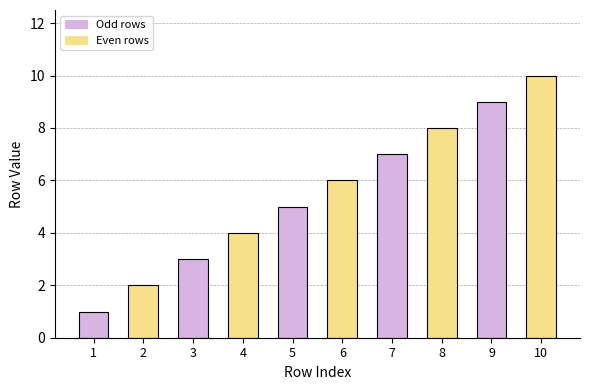

Which label corresponds to the largest value in the chart?

10